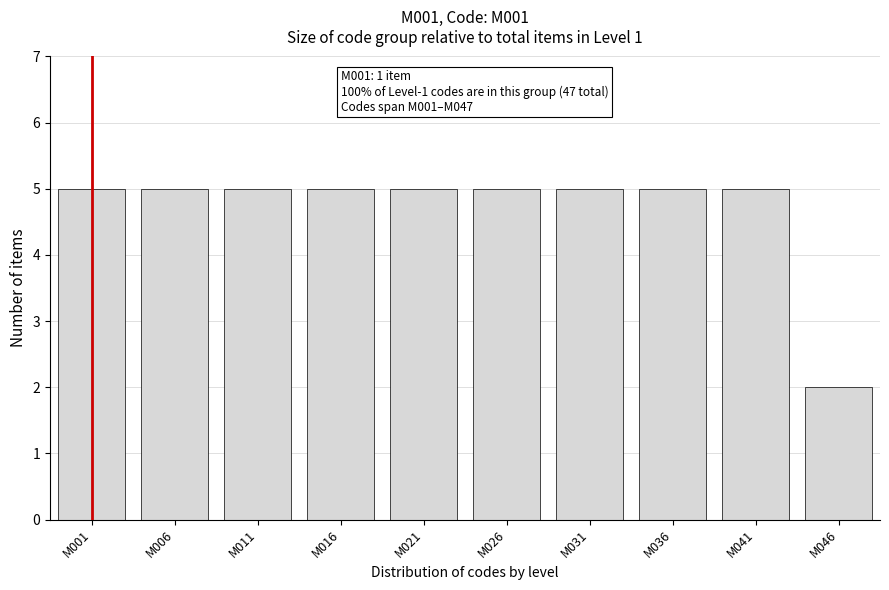

Reading right to left, transcribe all the data shown in this chart.

2	5	5	5	5	5	5	5	5	5